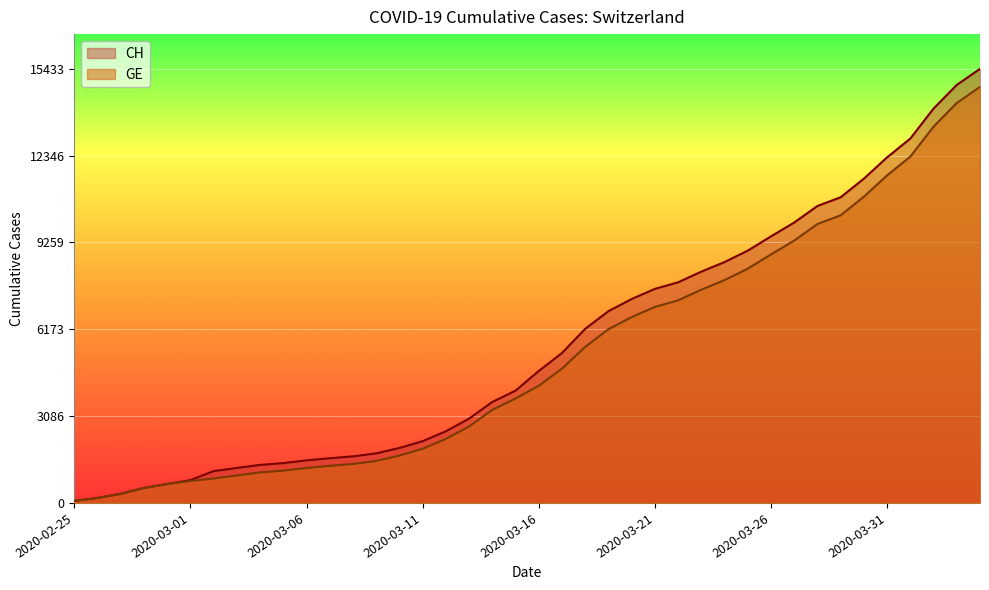

Reading left to right, what are all the values shown in this chart?

CH: 2020-02-25=72	2020-02-26=177	2020-02-27=325	2020-02-28=532	2020-02-29=673	2020-03-01=810	2020-03-02=1133	2020-03-03=1243	2020-03-04=1352	2020-03-05=1416	2020-03-06=1514	2020-03-07=1589	2020-03-08=1656	2020-03-09=1762	2020-03-10=1955	2020-03-11=2195	2020-03-12=2548	2020-03-13=2998	2020-03-14=3590	2020-03-15=3993	2020-03-16=4691	2020-03-17=5330	2020-03-18=6190	2020-03-19=6818	2020-03-20=7249	2020-03-21=7610	2020-03-22=7844	2020-03-23=8223	2020-03-24=8564	2020-03-25=8970	2020-03-26=9477	2020-03-27=9969	2020-03-28=10558	2020-03-29=10867	2020-03-30=11529	2020-03-31=12287	2020-04-01=12955	2020-04-02=14021	2020-04-03=14862	2020-04-04=15433
GE: 2020-02-25=72	2020-02-26=177	2020-02-27=325	2020-02-28=532	2020-02-29=673	2020-03-01=780	2020-03-02=868	2020-03-03=977	2020-03-04=1084	2020-03-05=1148	2020-03-06=1243	2020-03-07=1318	2020-03-08=1385	2020-03-09=1491	2020-03-10=1684	2020-03-11=1924	2020-03-12=2277	2020-03-13=2717	2020-03-14=3309	2020-03-15=3712	2020-03-16=4164	2020-03-17=4773	2020-03-18=5548	2020-03-19=6176	2020-03-20=6607	2020-03-21=6968	2020-03-22=7202	2020-03-23=7581	2020-03-24=7922	2020-03-25=8328	2020-03-26=8835	2020-03-27=9327	2020-03-28=9916	2020-03-29=10225	2020-03-30=10887	2020-03-31=11645	2020-04-01=12313	2020-04-02=13379	2020-04-03=14220	2020-04-04=14791